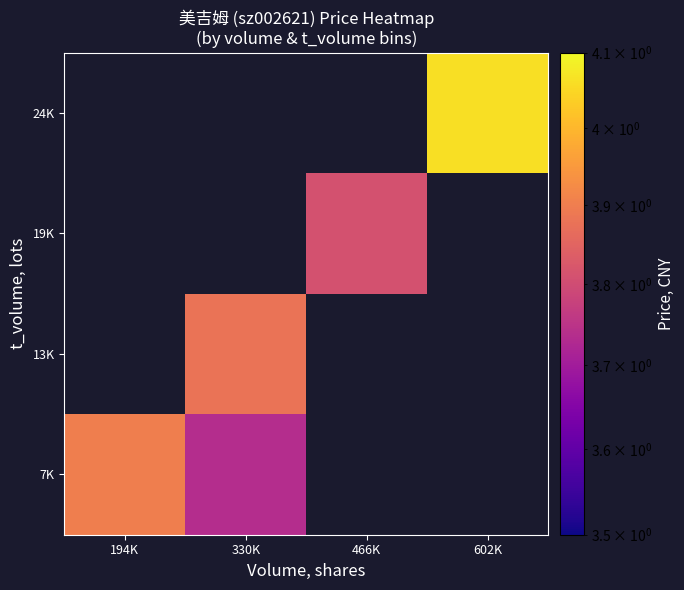

Is the value of 13K at 330K greater than the value of 19K at 194K?

No